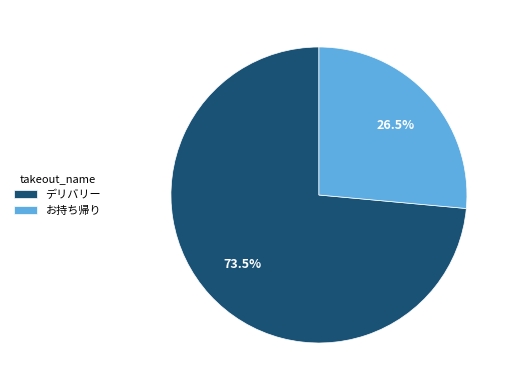

How many slices are in this pie chart?

2